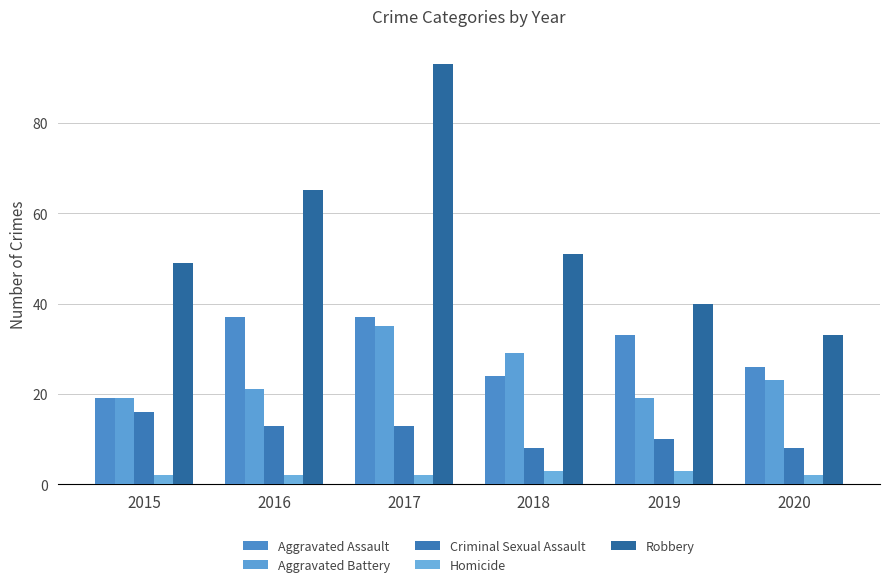

At how many categories does at least one series exceed 11?

6